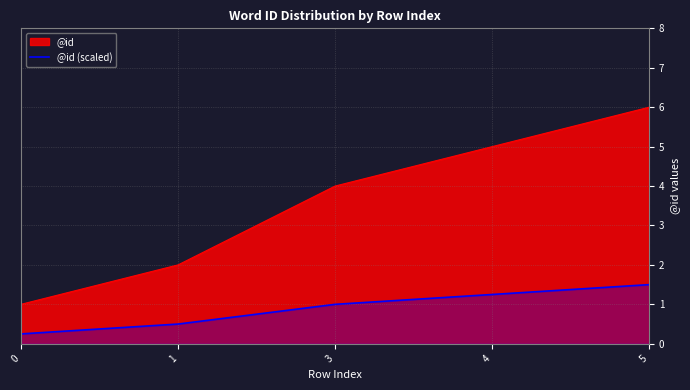

What is the difference between the highest and lowest values at 5?

4.5